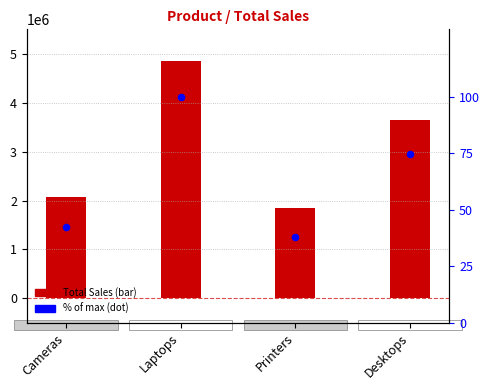

Which series has the largest total across all categories?

Total Sales